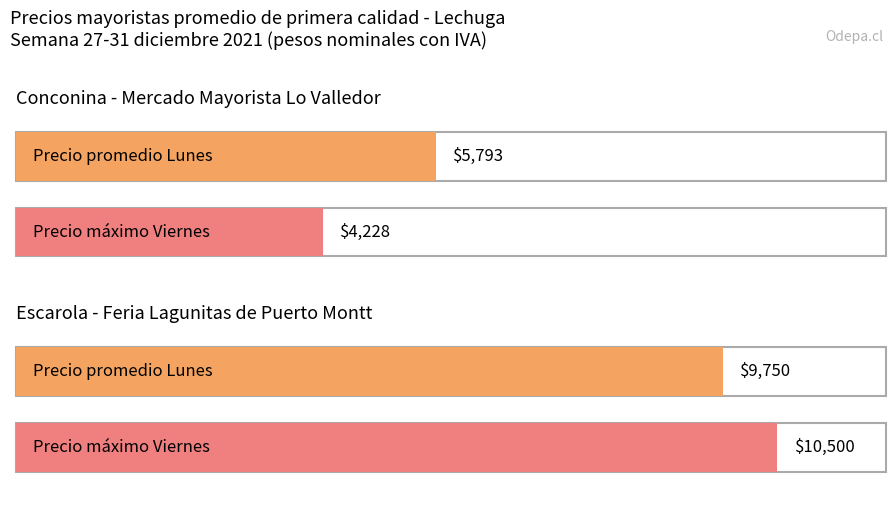

What is the maximum value shown in the chart?

10500